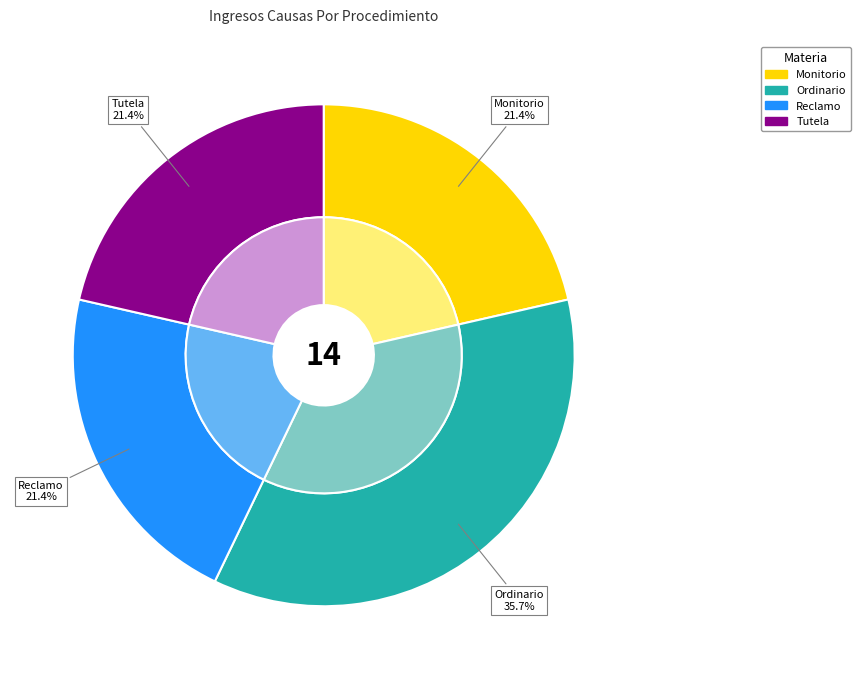

Which slice is the largest?

Ordinario